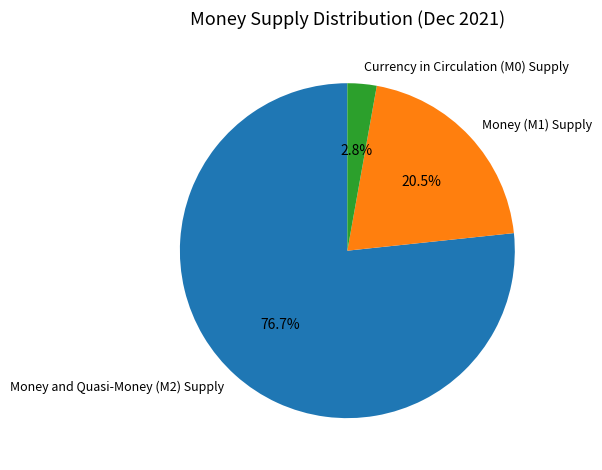

Which has a higher value, Currency in Circulation (M0) Supply or Money and Quasi-Money (M2) Supply?

Money and Quasi-Money (M2) Supply